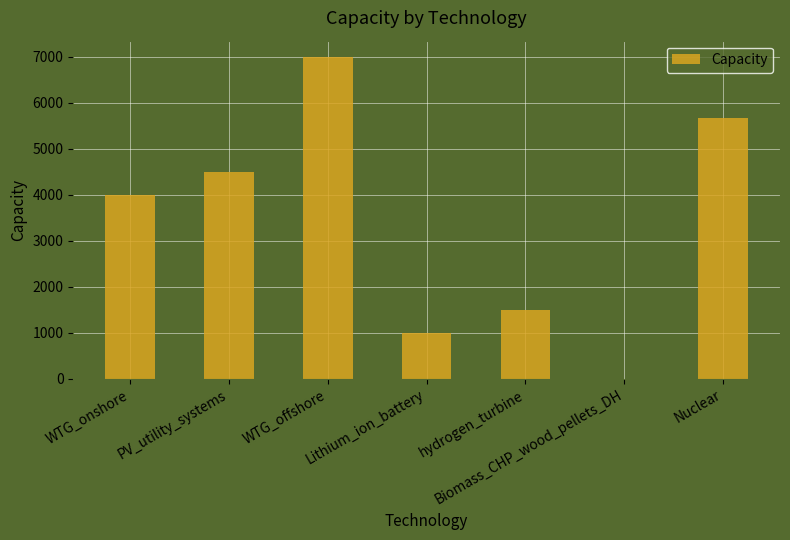

Reading left to right, what are all the values shown in this chart?

WTG_onshore=4000.0	PV_utility_systems=4500.0	WTG_offshore=7000.0	Lithium_ion_battery=1000.0	hydrogen_turbine=1500.0	Biomass_CHP_wood_pellets_DH=0.5	Nuclear=5663.9